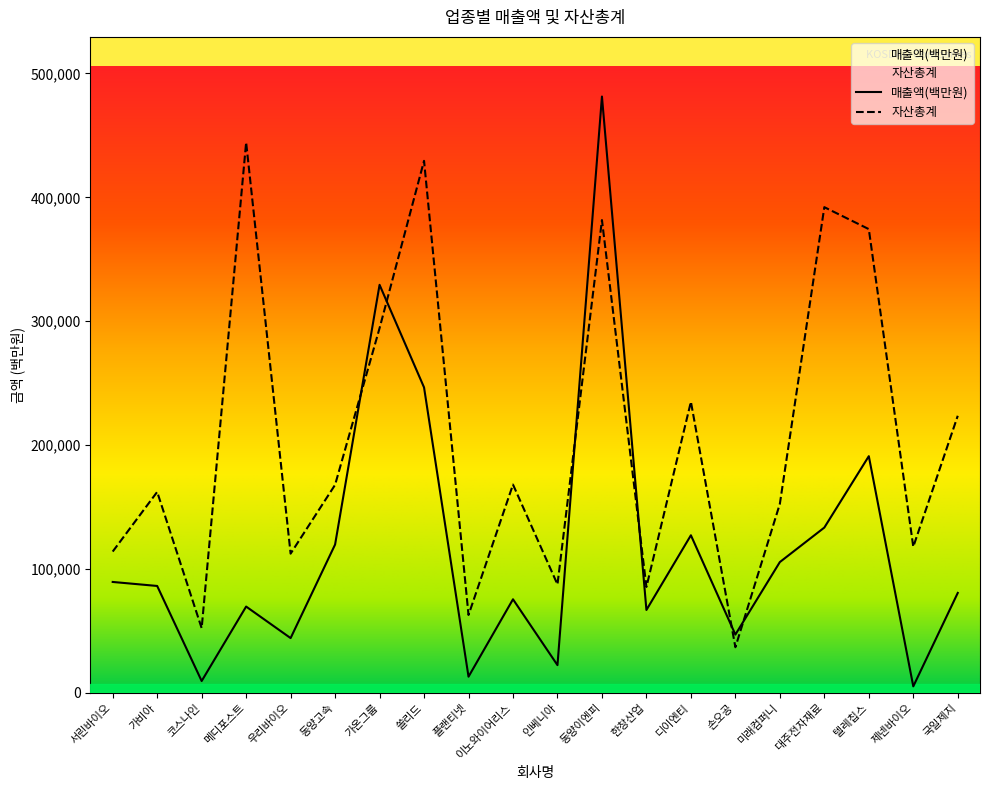

How many data points does each series have?

20